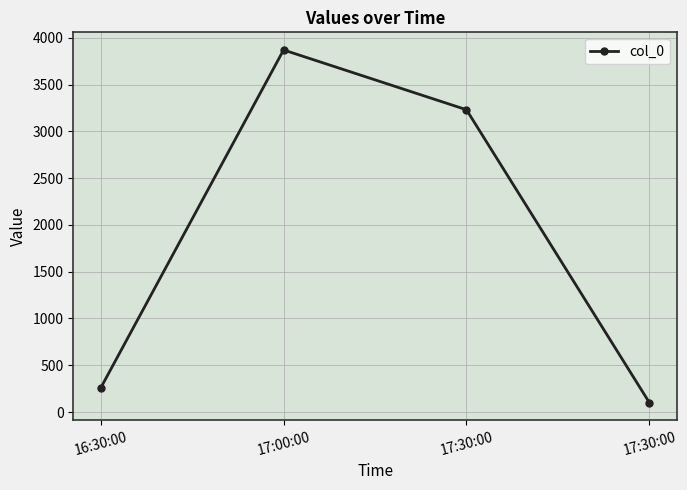

Reading left to right, extract all data points from this chart.

257	3871	3232	101